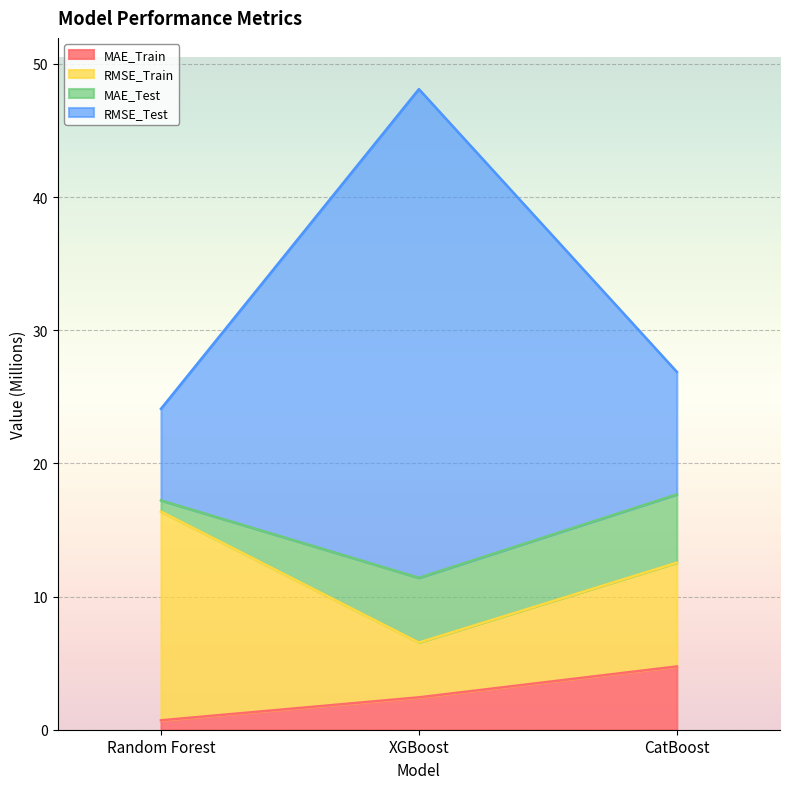

At how many categories does at least one series exceed 13?

3